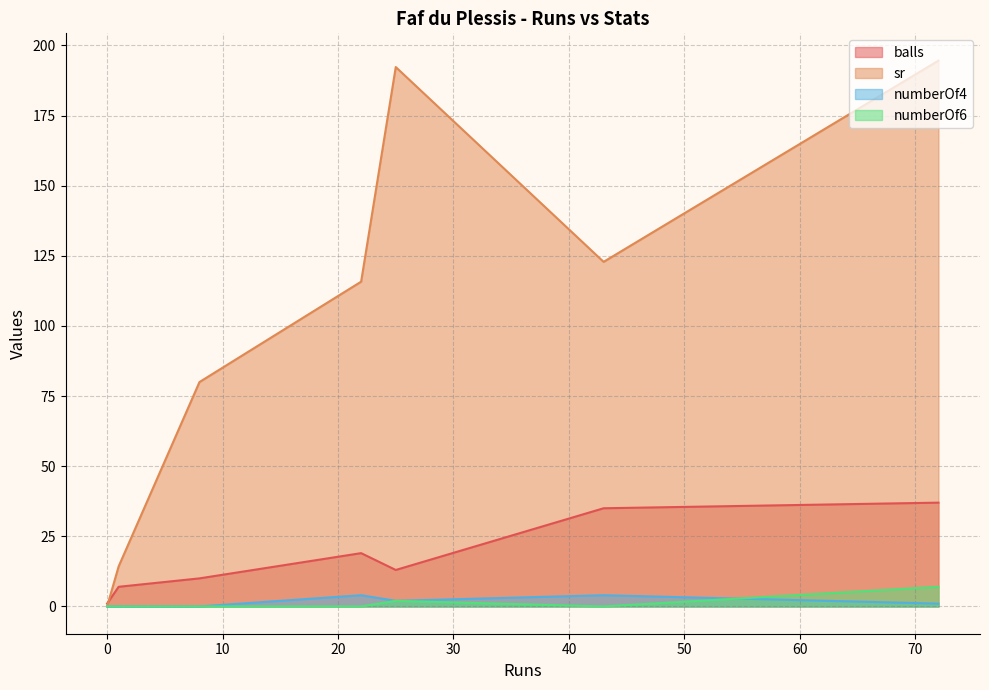

Which series has the largest range (max minus min)?

sr